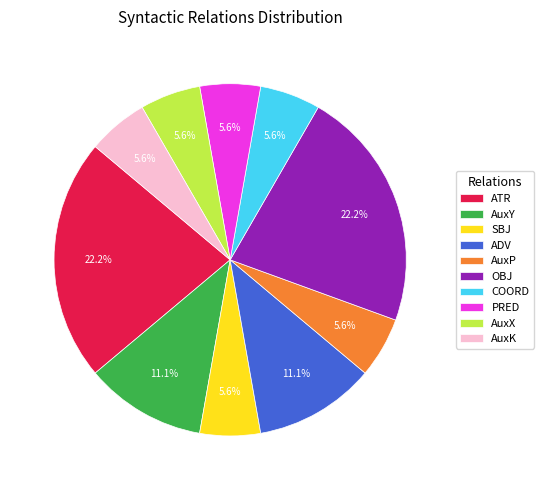

The AuxX slice represents 18% of the pie. True or false?

False